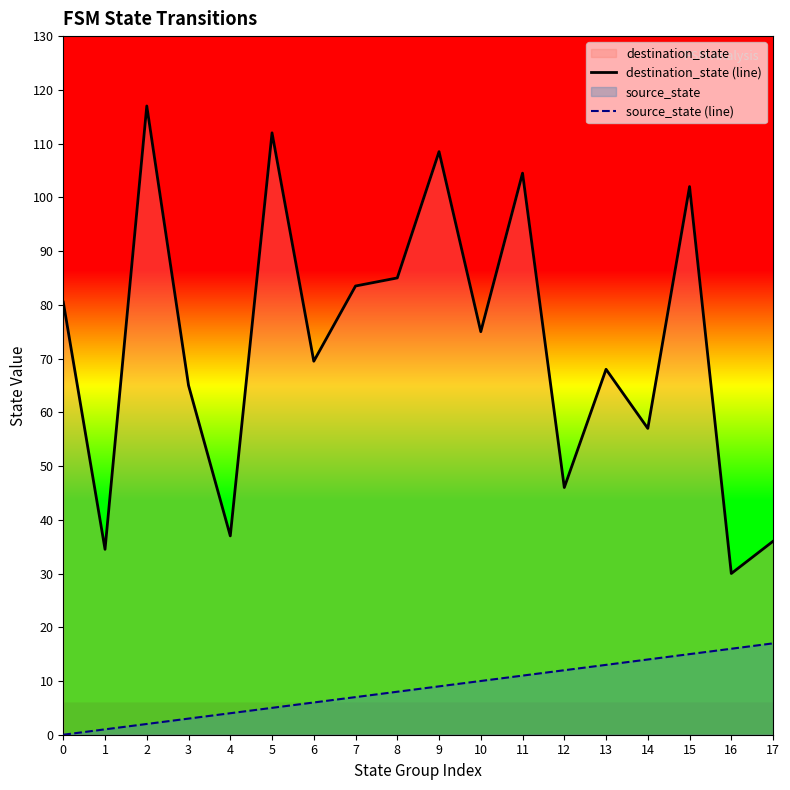

What is the maximum value for source_state (line)?

17.0